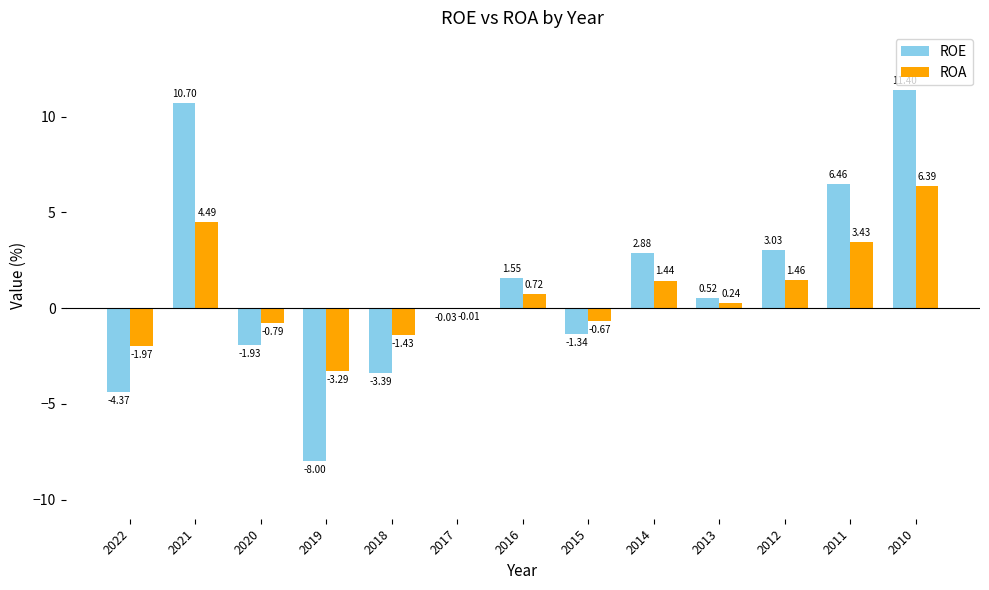

What is the sum of the ROE values at 2022 and 2020?

-6.3